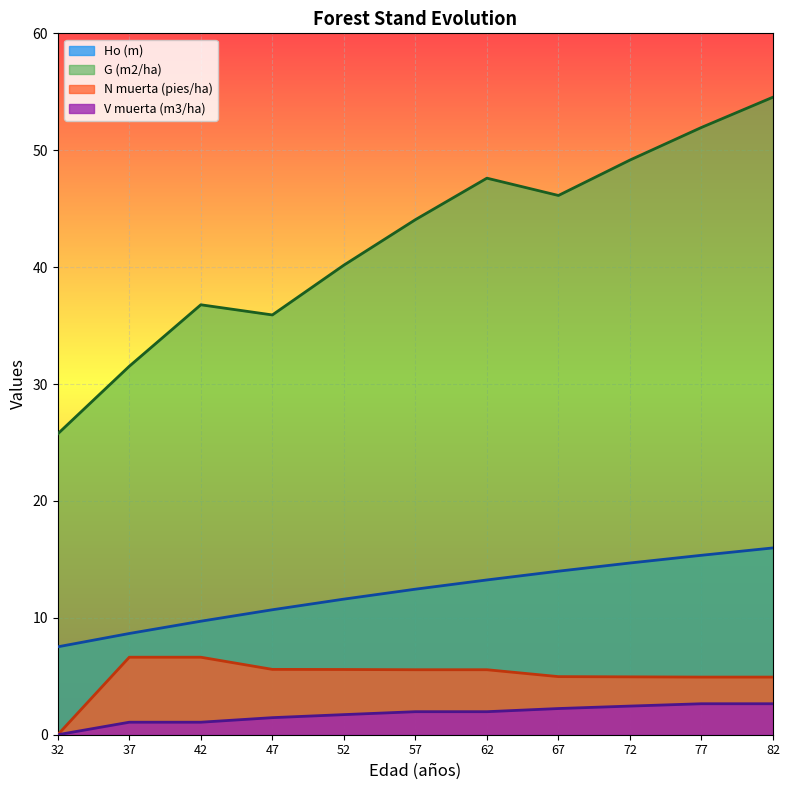

Which series has the largest total across all categories?

G (m2/ha)